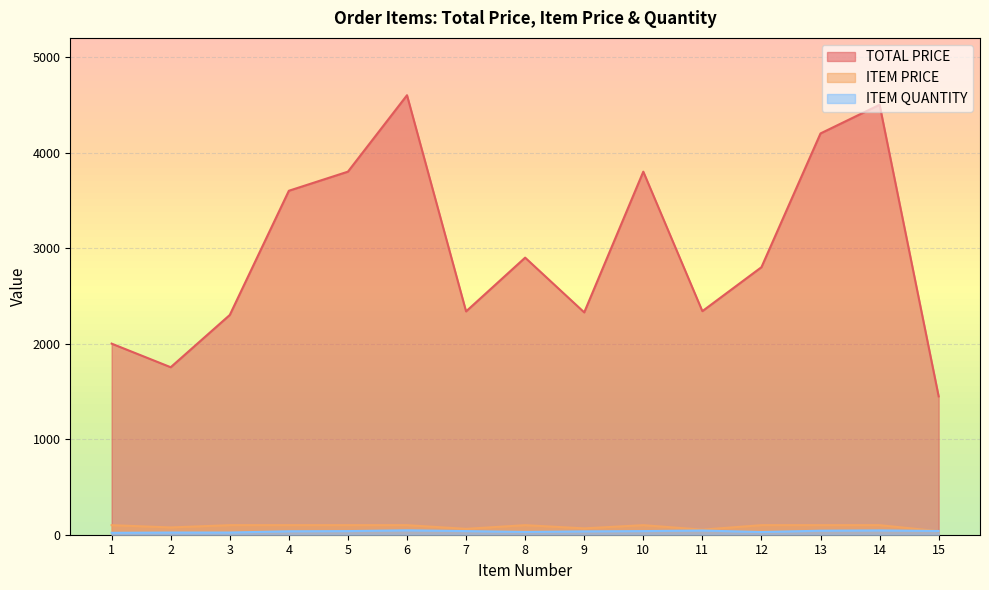

At 9, list the series in order from largest to smallest.

TOTAL PRICE, ITEM PRICE, ITEM QUANTITY